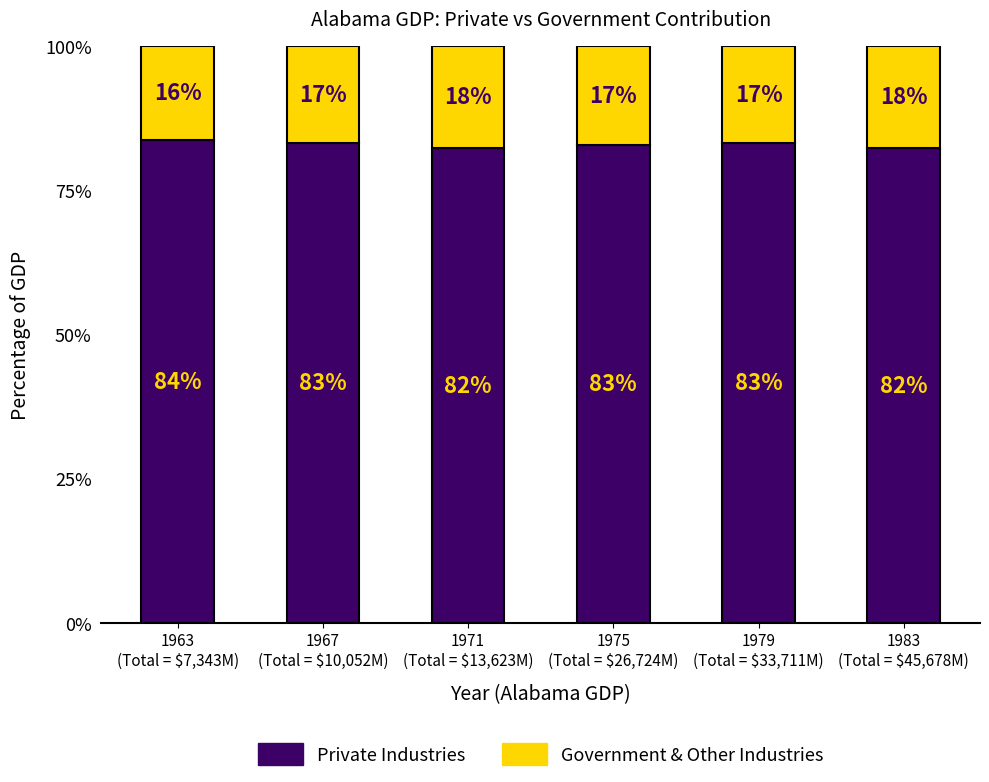

Does the chart contain any negative values?

No